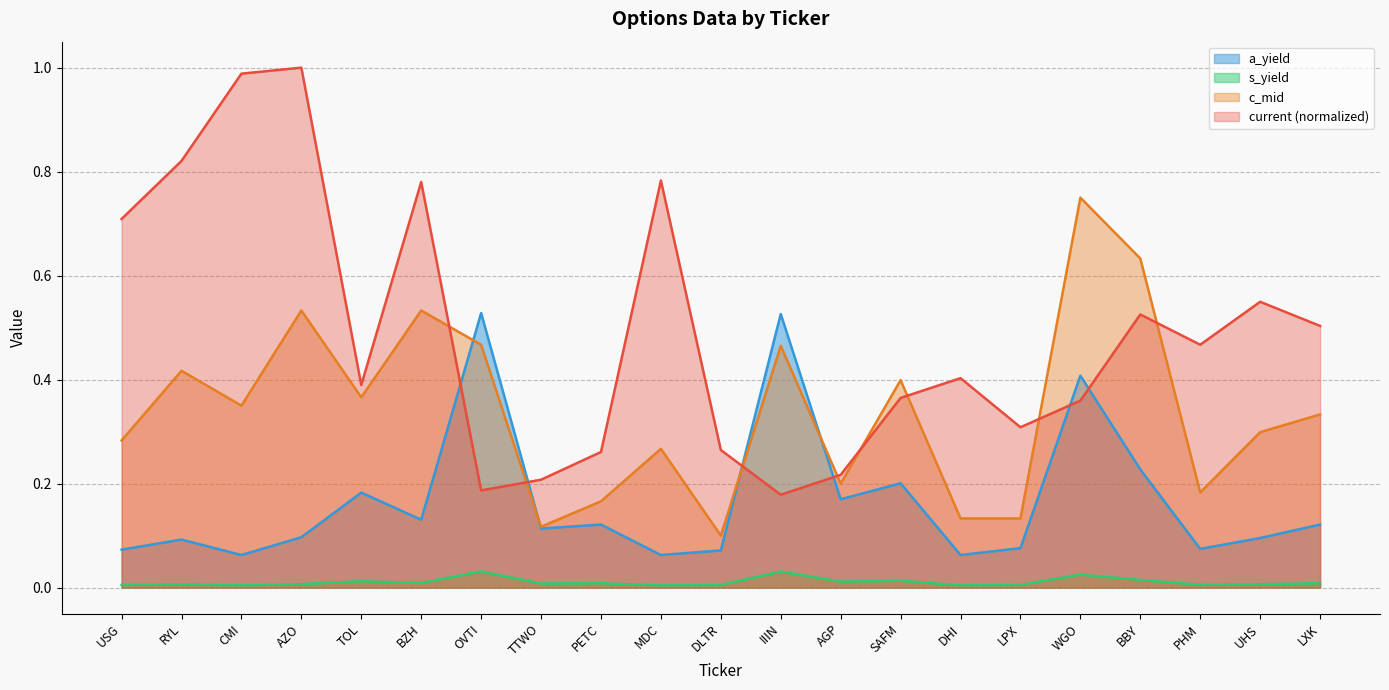

What is the sum of the a_yield values at DLTR and DHI?

0.1